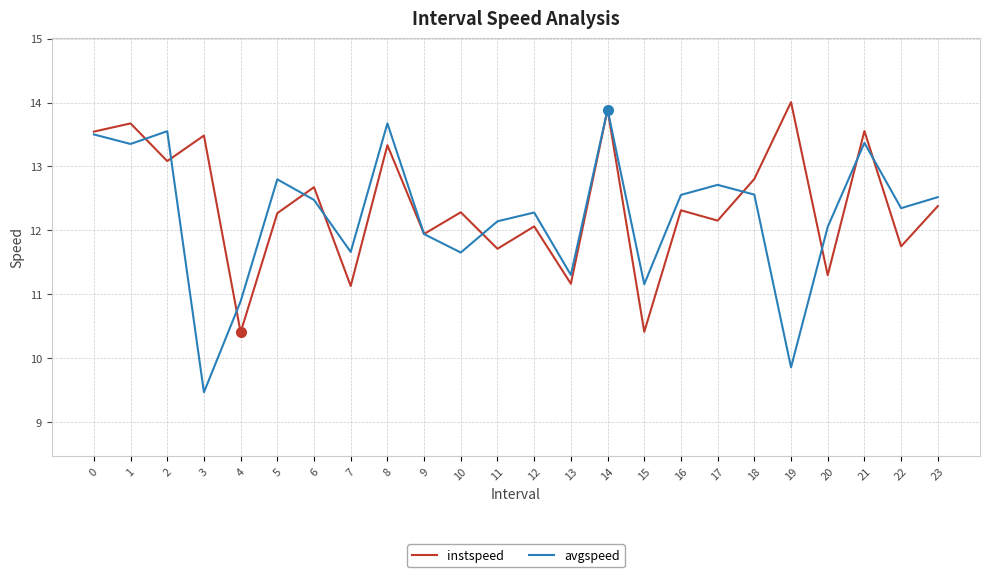

True or false: avgspeed and instspeed intersect in this chart.

True